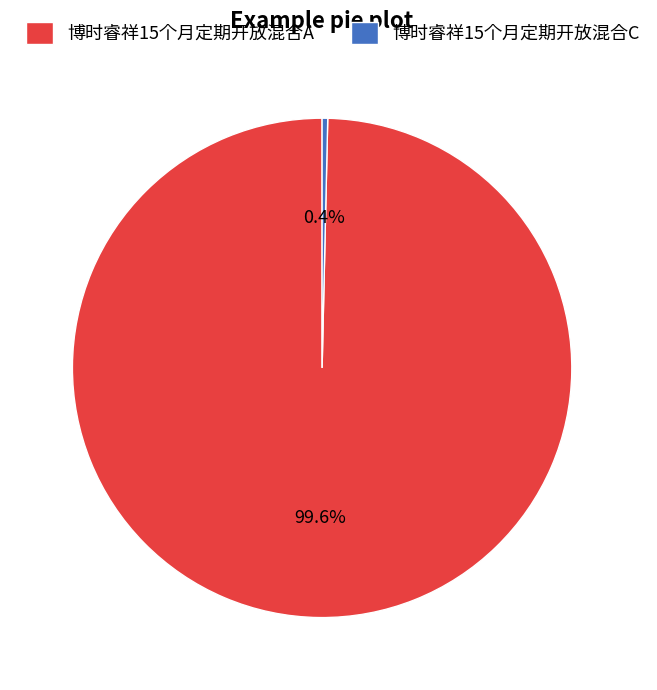

Which slice represents more than half of the pie?

博时睿祥15个月定期开放混合A